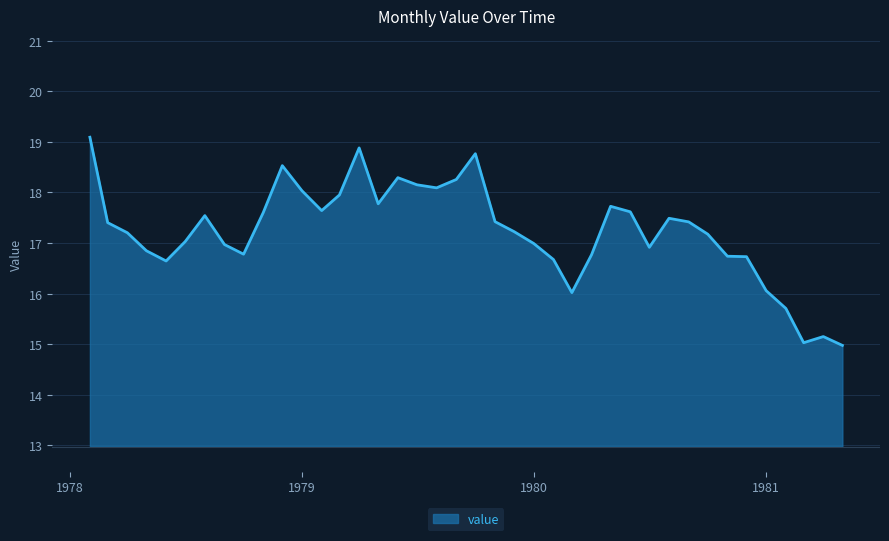

What is the difference between the maximum and minimum values?

4.1